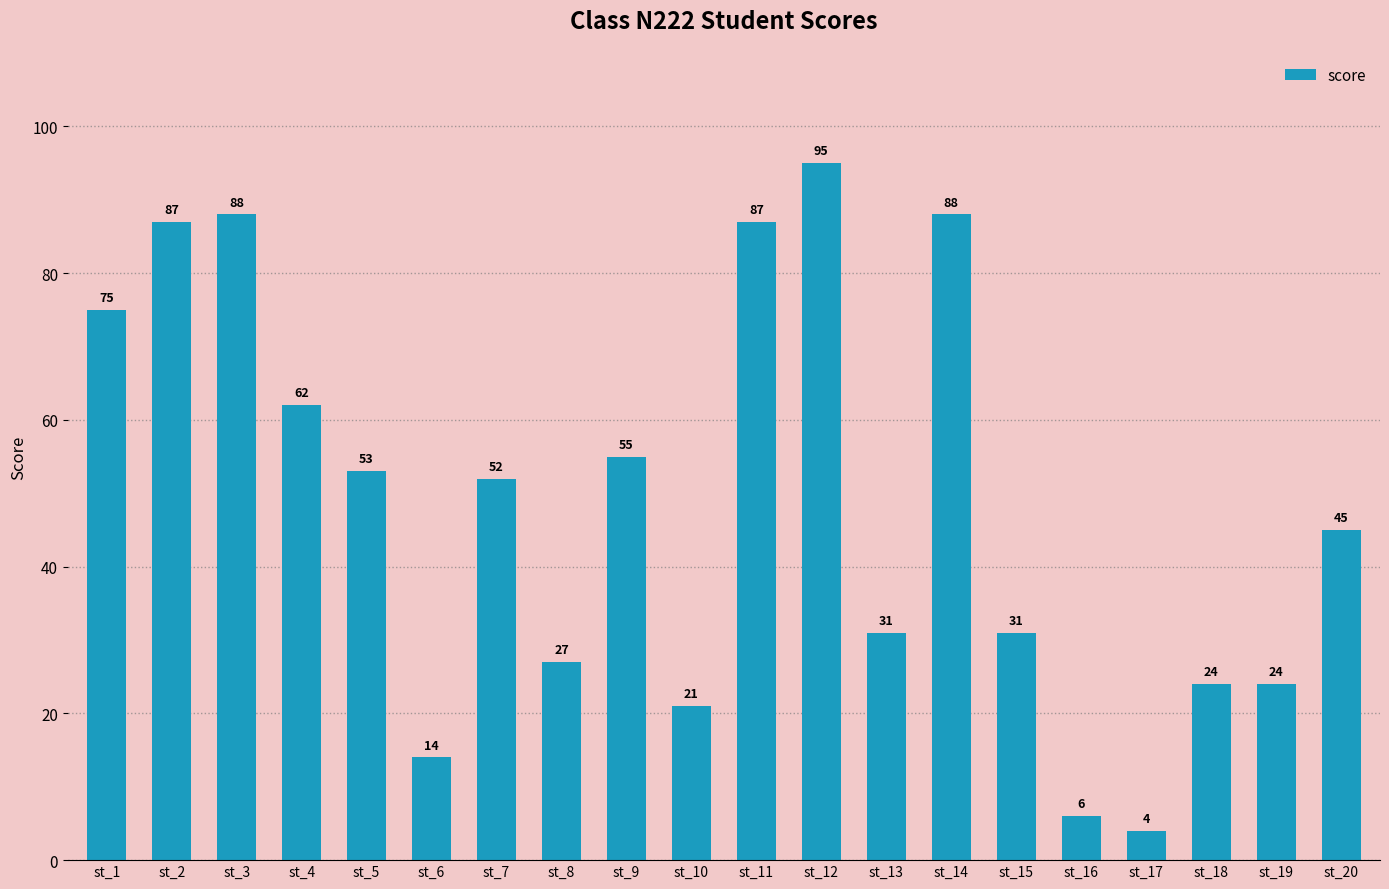

Which label corresponds to the smallest value in the chart?

st_17